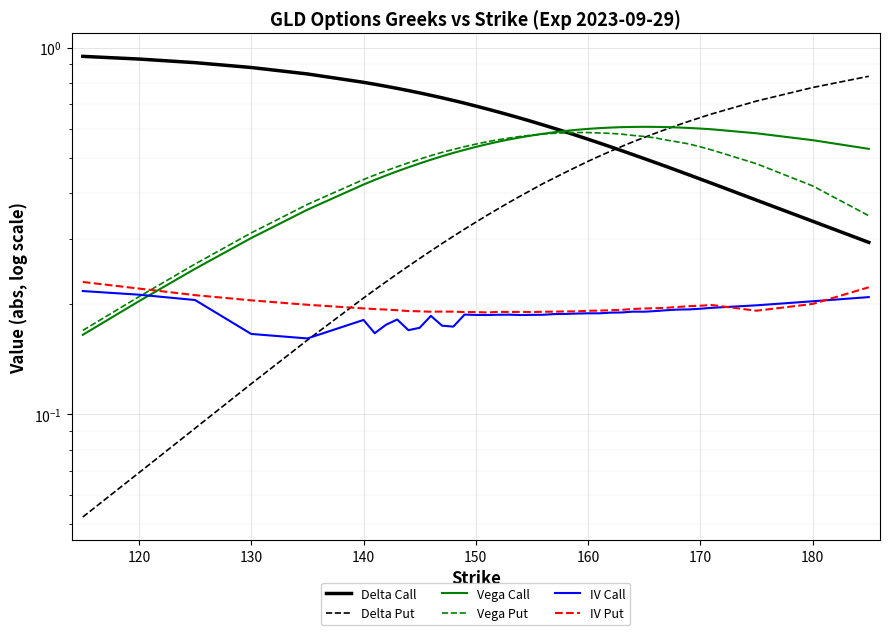

What is the minimum value shown in the chart?

0.1